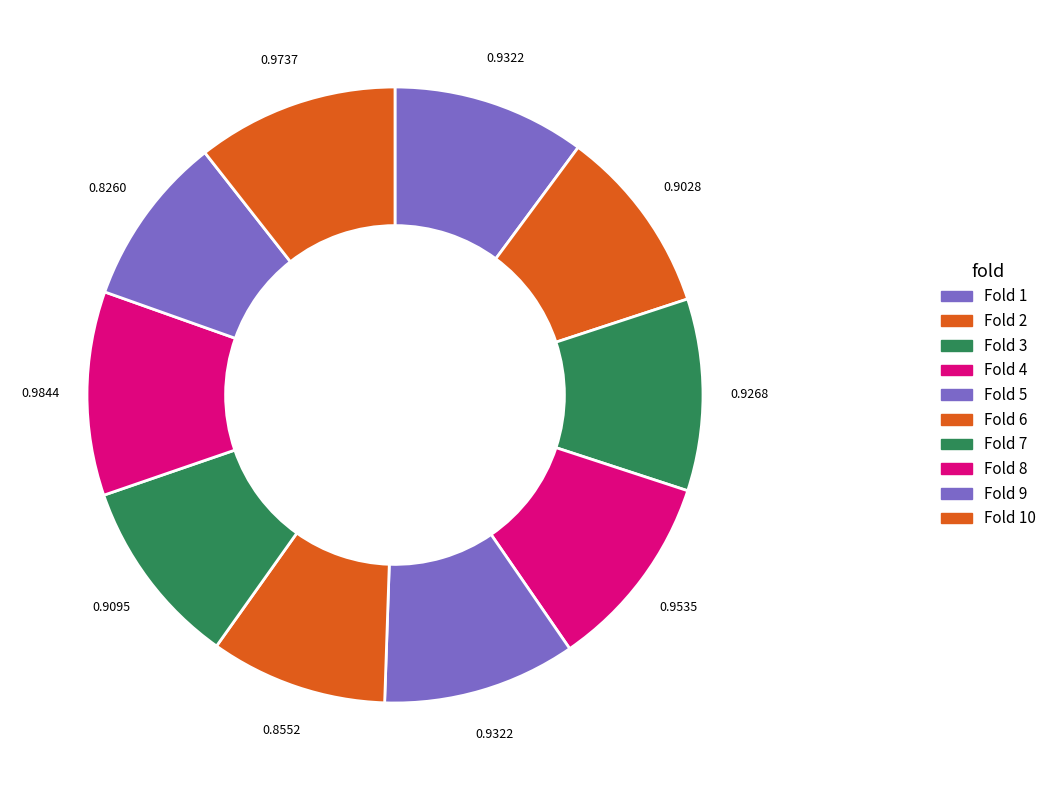

To the nearest percent, what is the average slice percentage?

10%